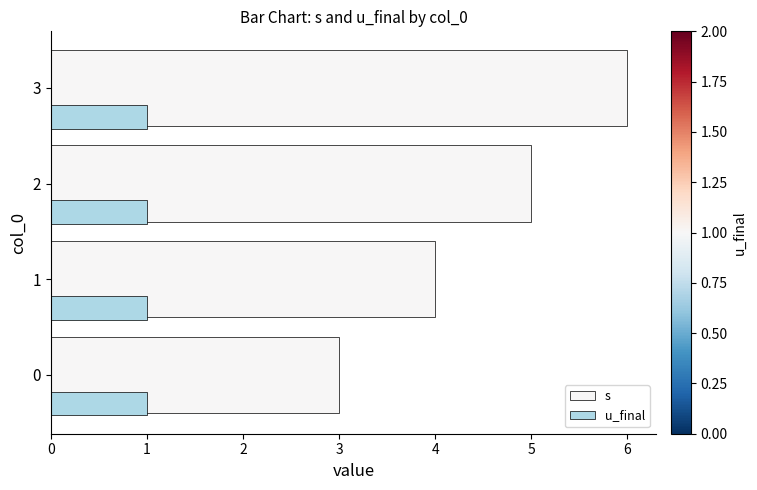

True or false: u_final has a value of 0.1 at 3.

False